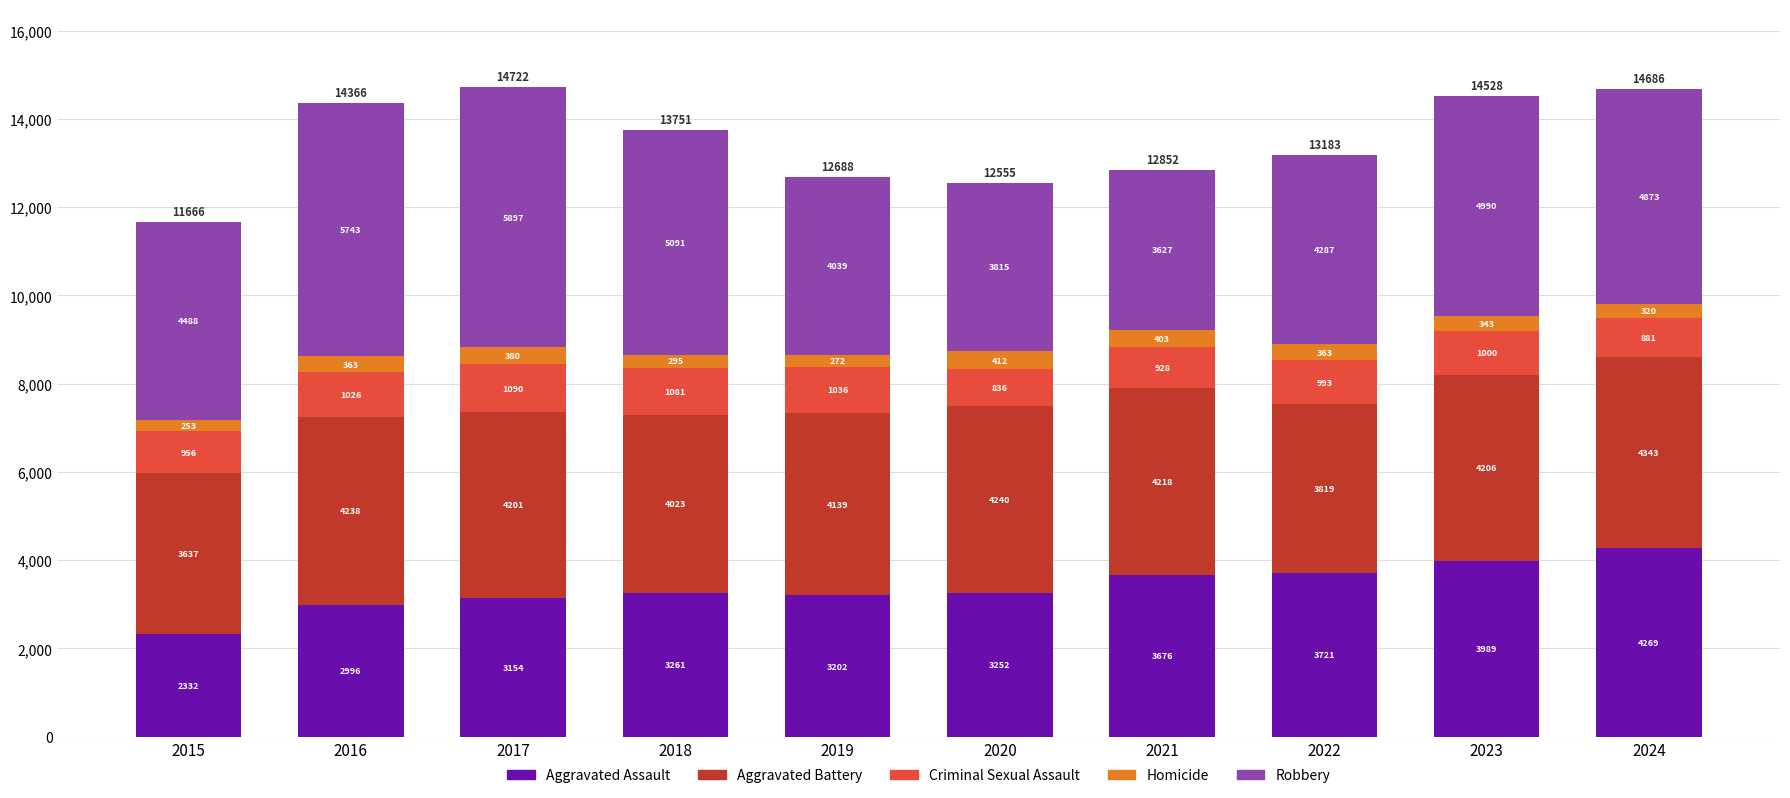

What is the approximate value of Aggravated Assault at 2017?

3154